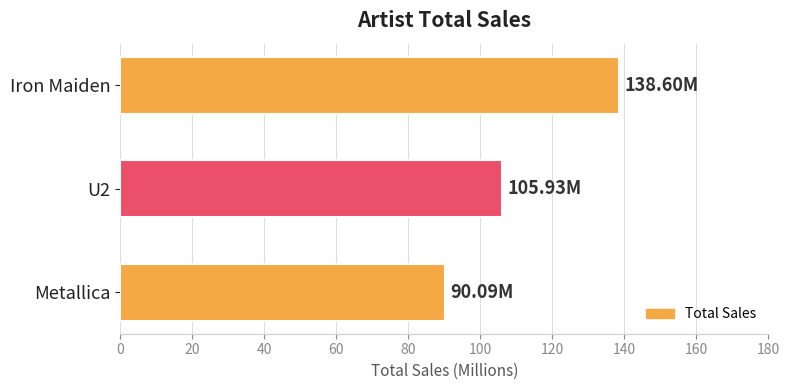

How many bars are there in total?

3